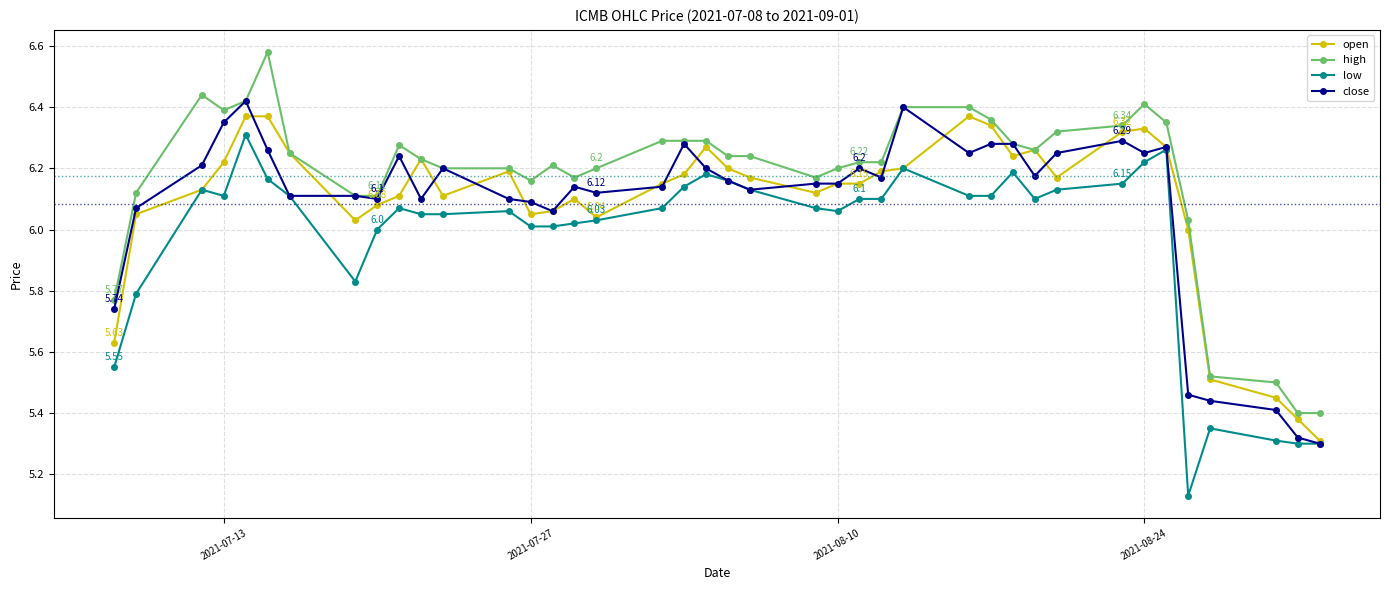

True or false: high and low cross at least once.

False